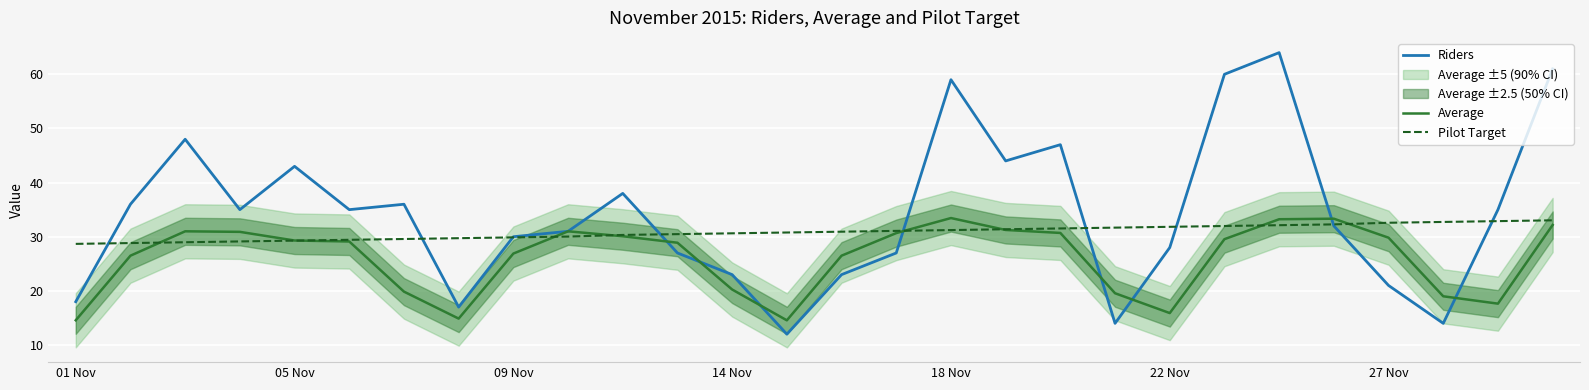

What is the average value of the Pilot Target series?

30.8